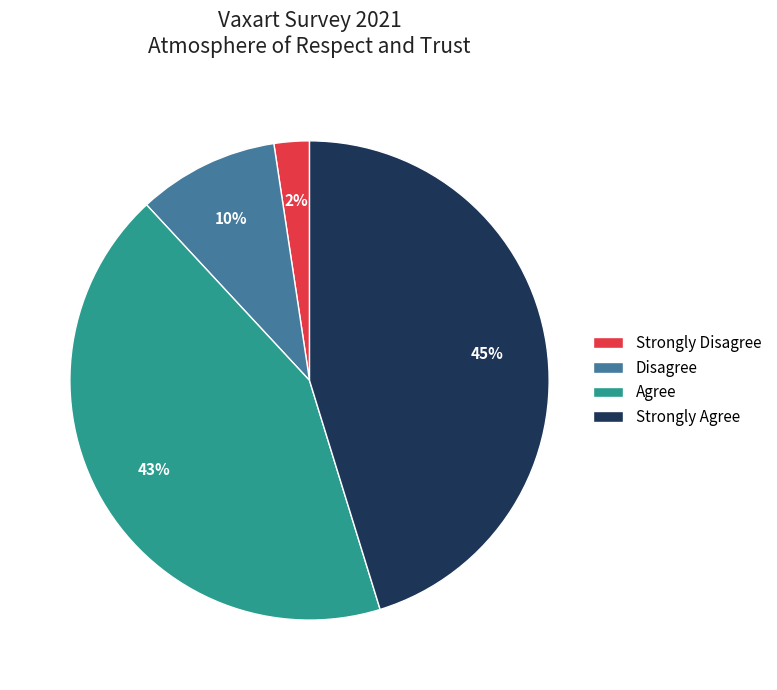

Between Strongly Disagree and Agree, which is larger?

Agree